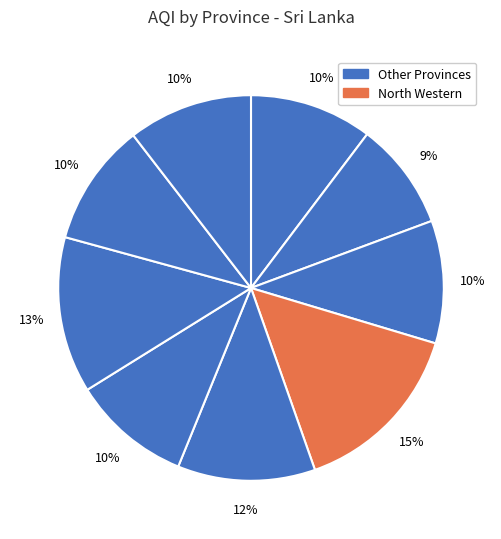

How many slices are in this pie chart?

9